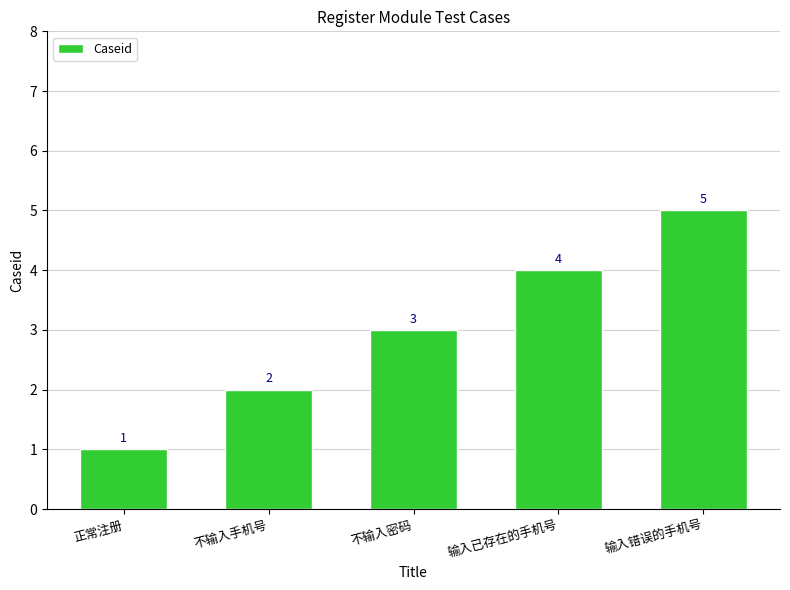

Reading left to right, transcribe all the data shown in this chart.

1	2	3	4	5